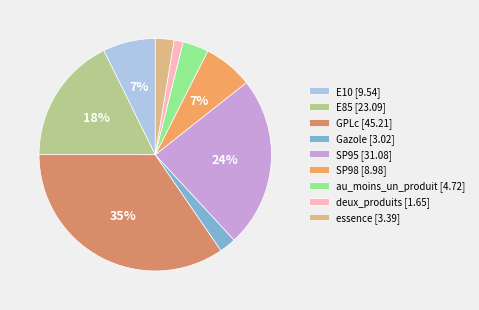

Count the number of slices in the pie.

9